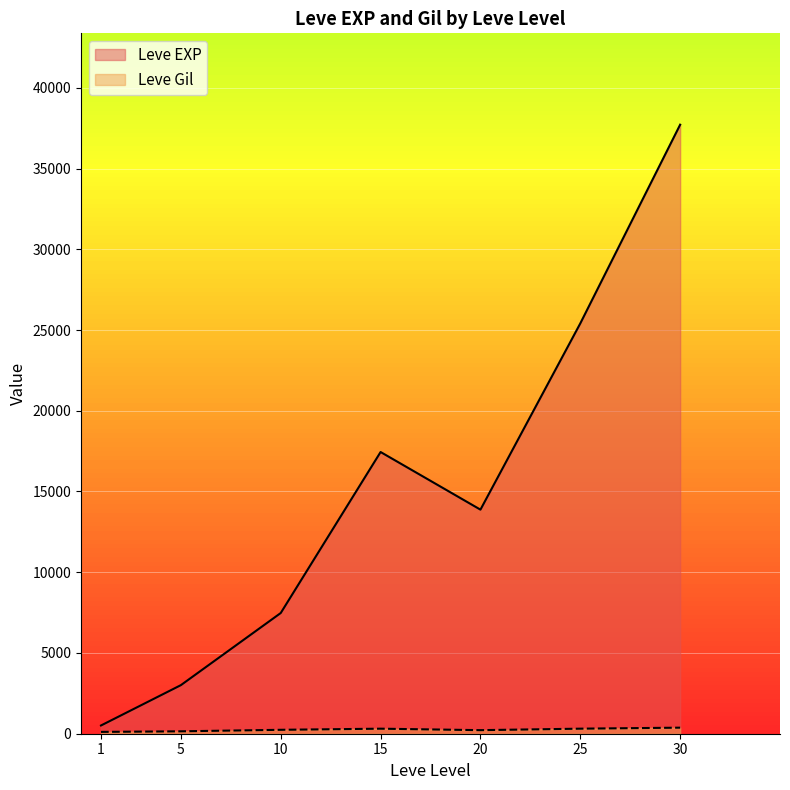

Is it true that Leve Gil equals 97 at 15?

False